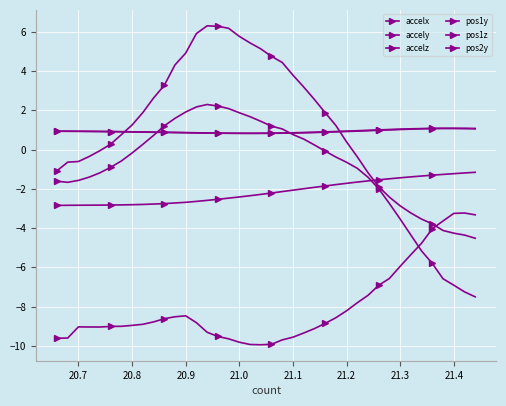

True or false: accelz has more than 2 interior local peaks.

False